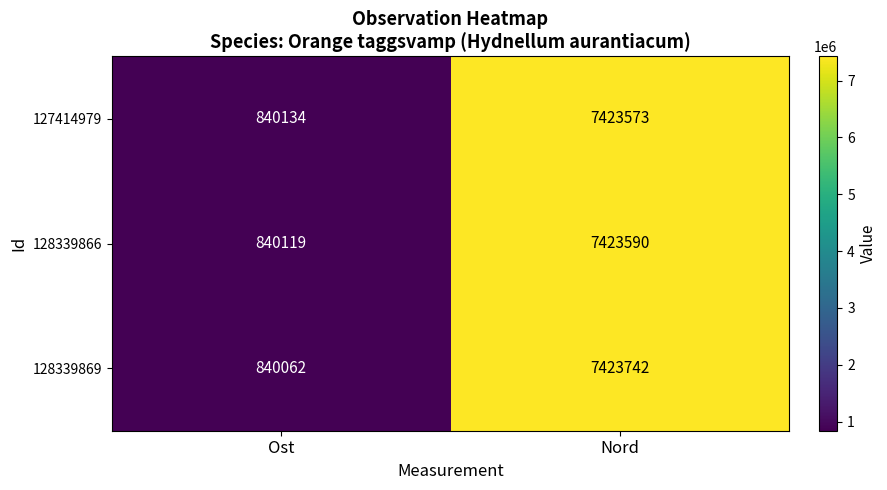

At which category does the chart reach its peak across all series?

Nord